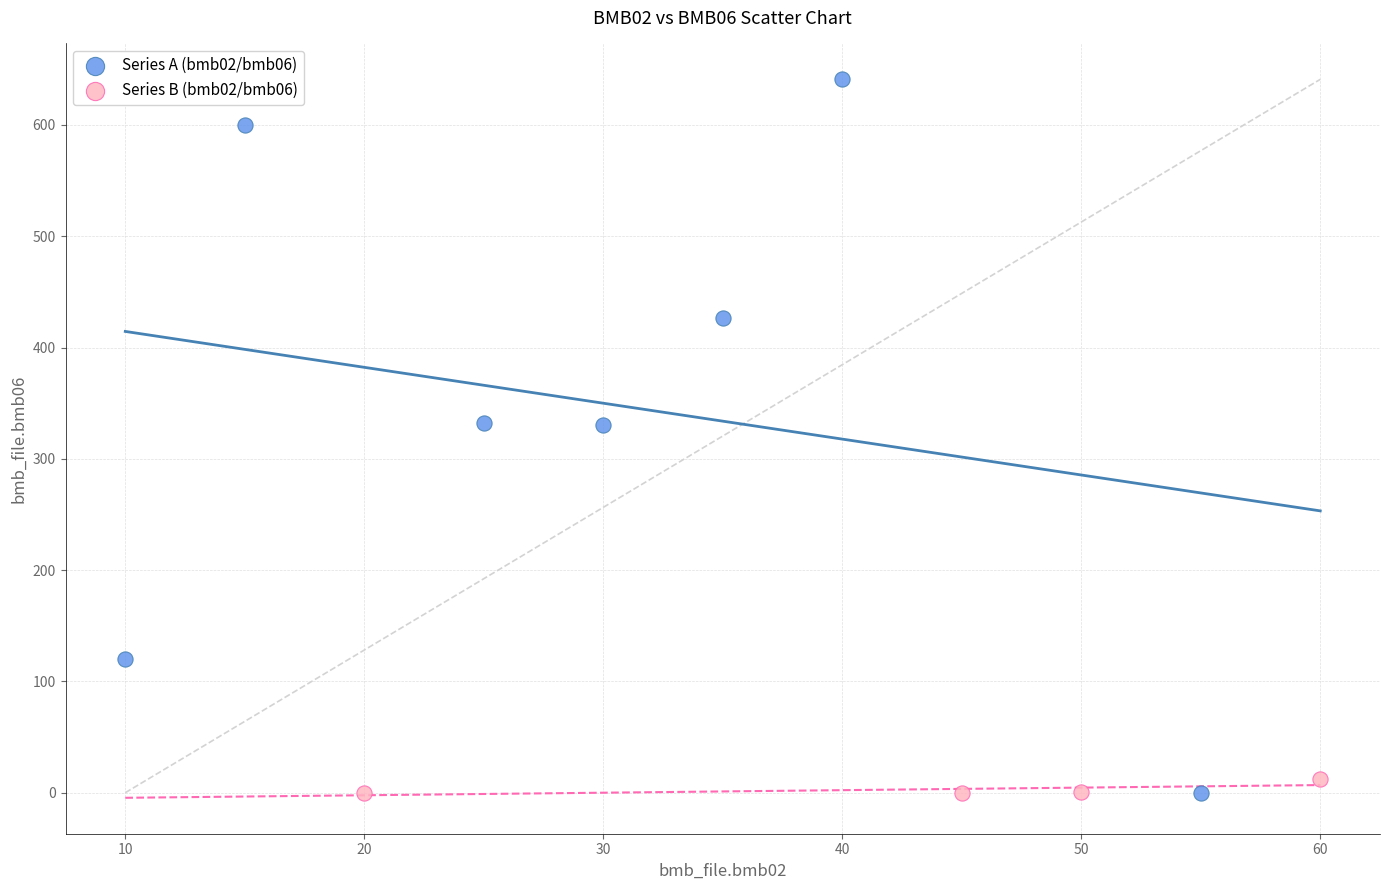

Which series has the widest spread of Y values?

Series A (bmb02/bmb06)